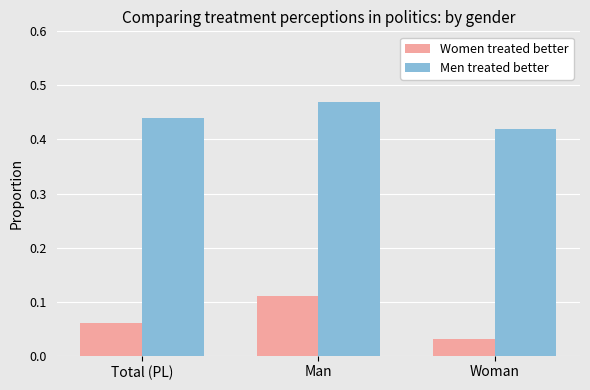

What is the label of the 3rd bar from the left?

Woman